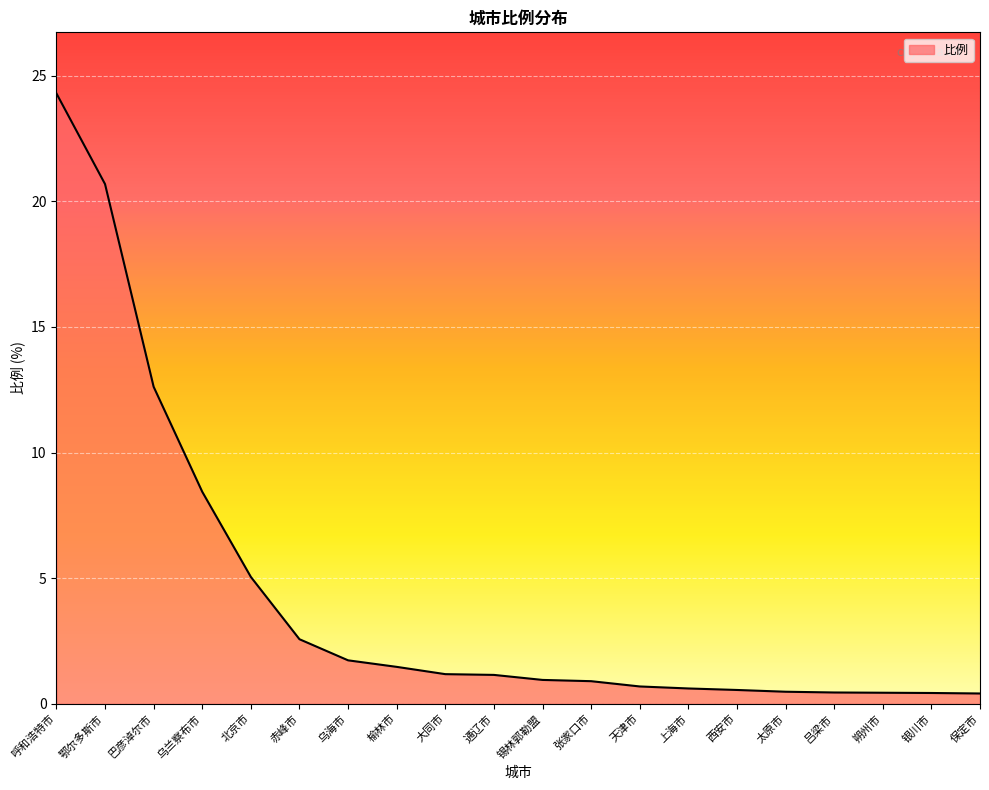

What is the change in value from 鄂尔多斯市 to 大同市?

-19.5